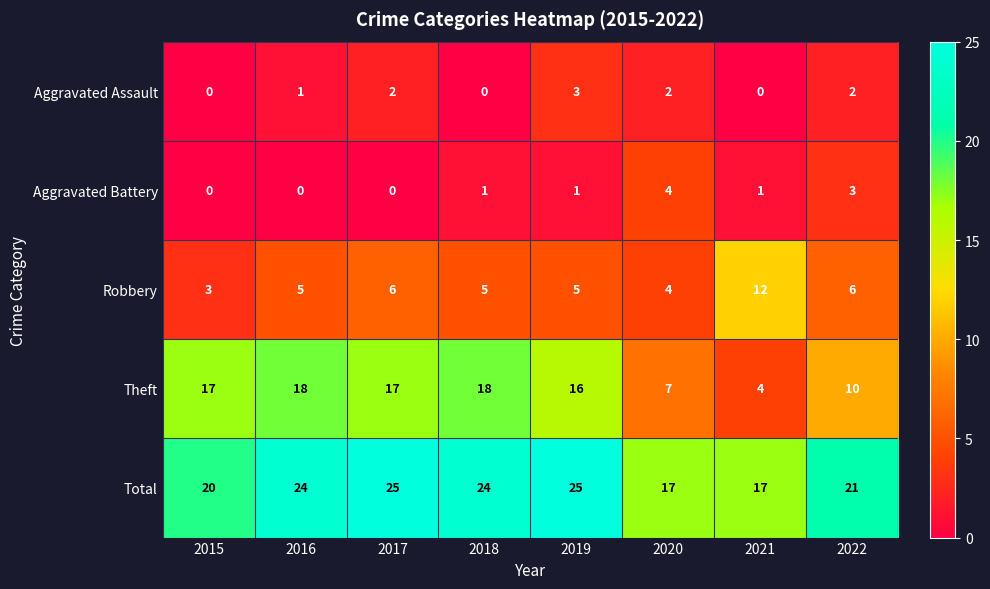

Rank the series at 2018 from highest to lowest value.

Total, Theft, Robbery, Aggravated Battery, Aggravated Assault